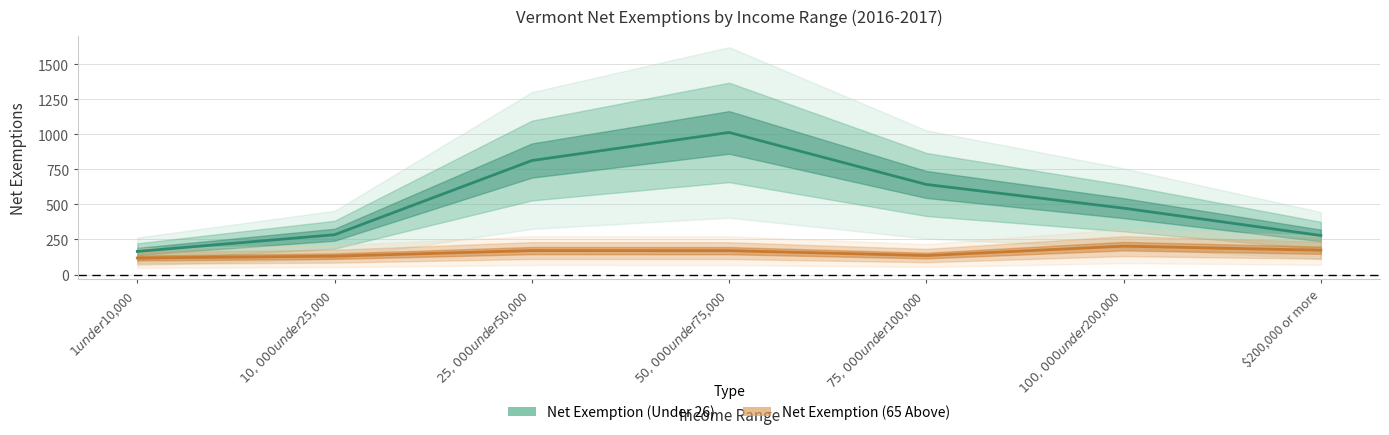

What value does the Net Exemption (Under 26) series have at $100,000 under $200,000?

473.5